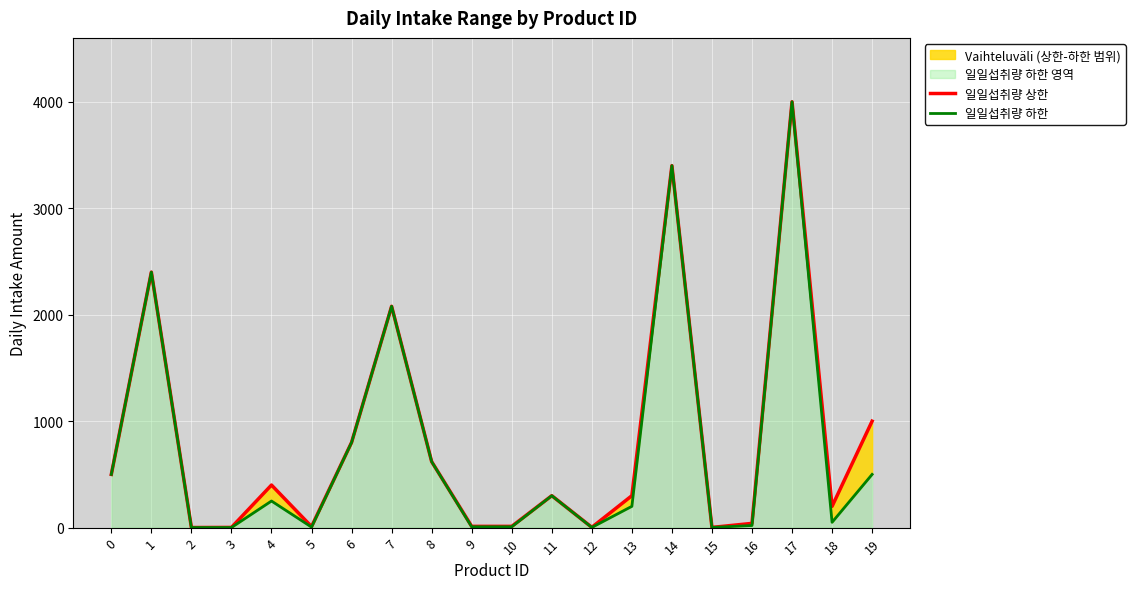

At which category does 일일섭취량 하한 reach its first local peak?

1